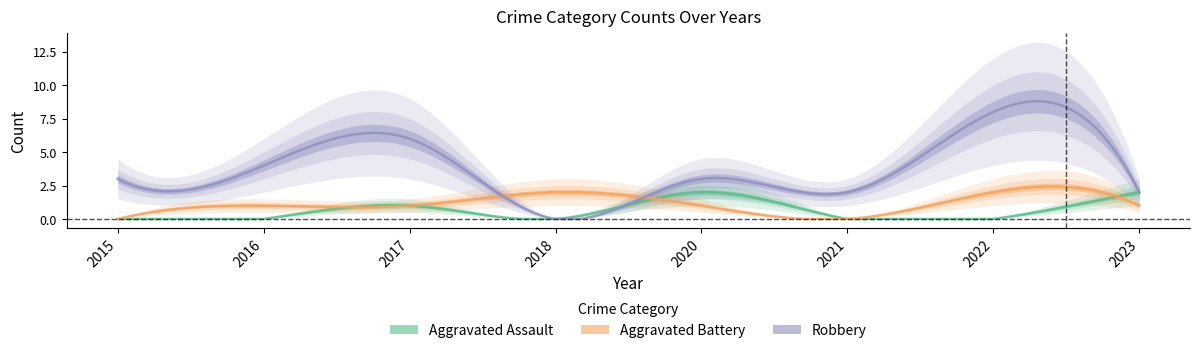

How many lines are shown in the chart?

3